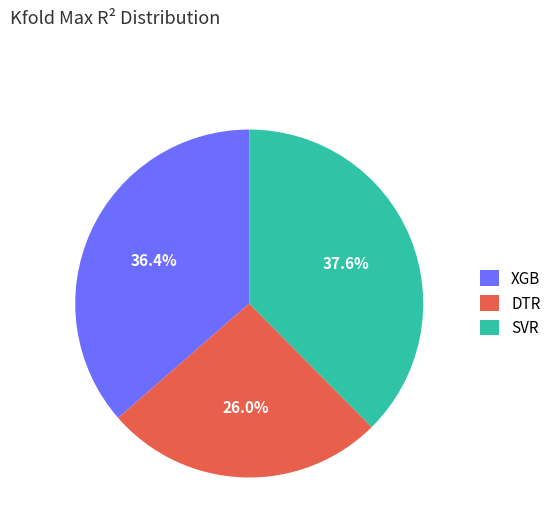

Count the number of slices in the pie.

3